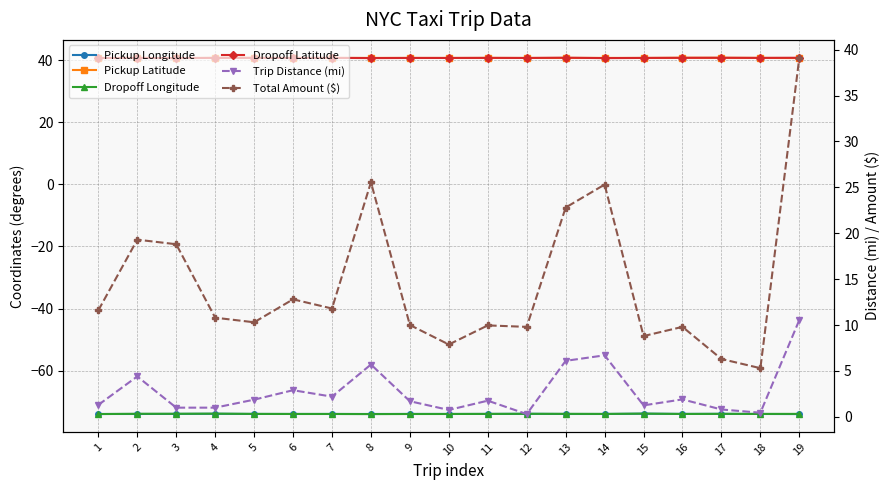

What is the highest value of the Pickup Latitude series?

40.8